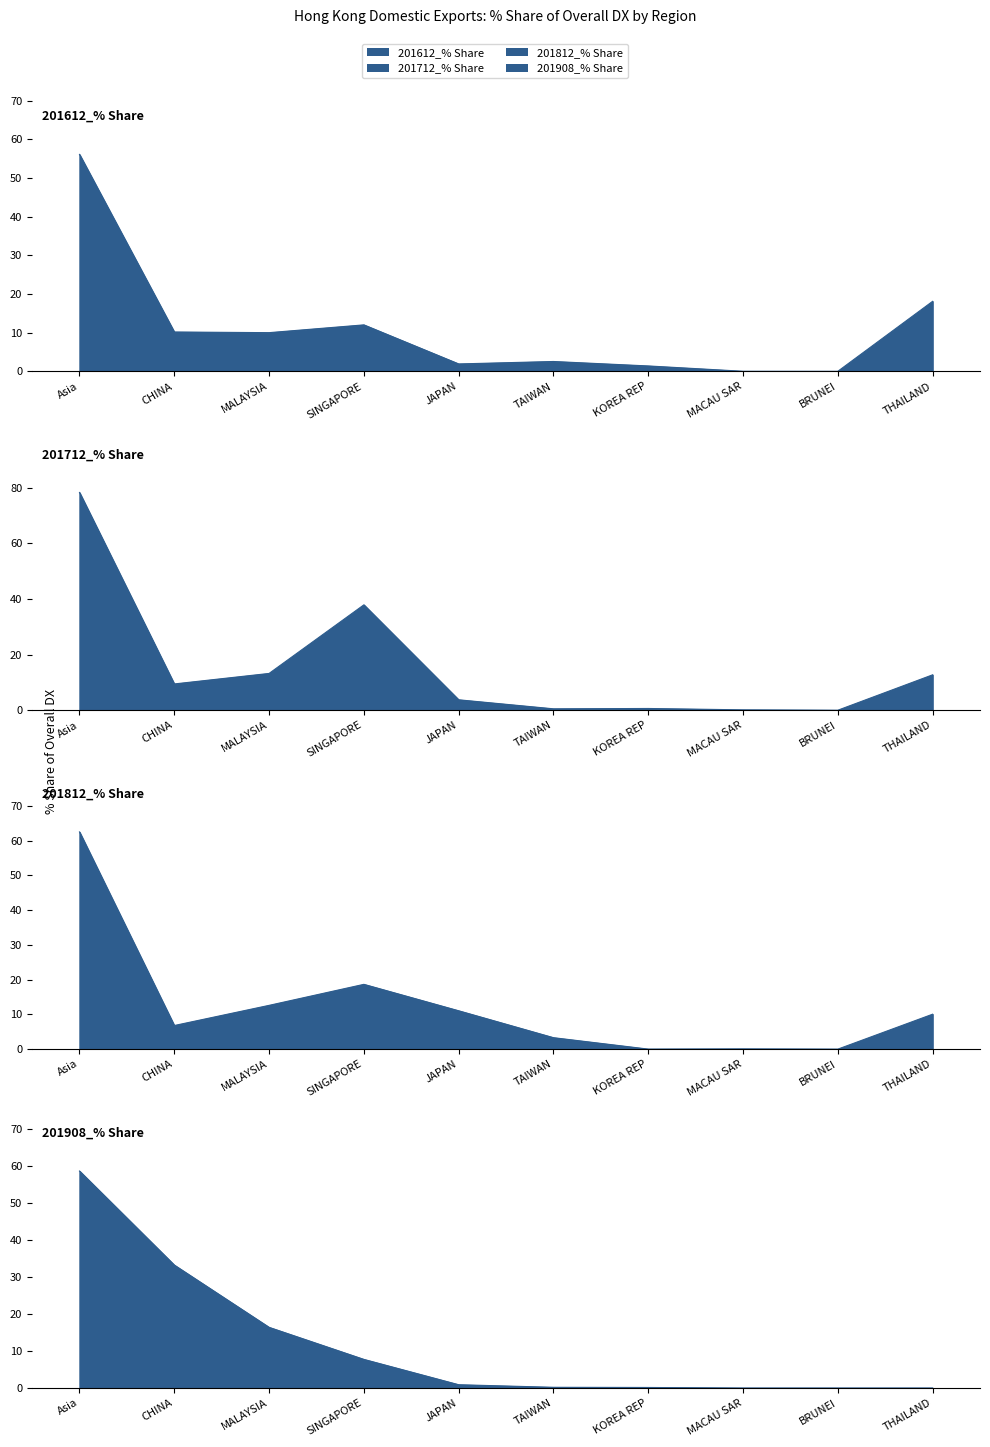

Does the chart have visible grid lines?

No